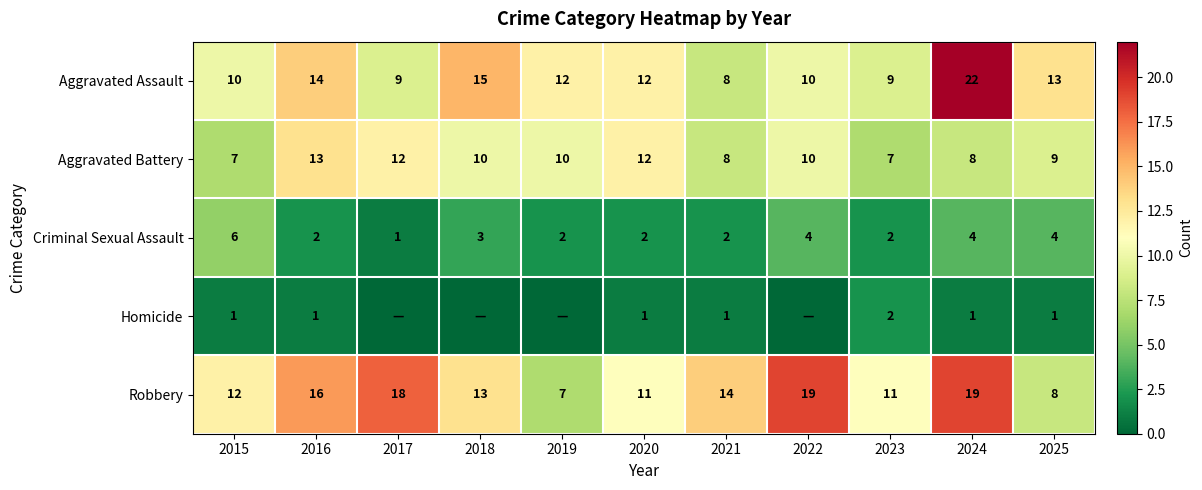

At which label does Aggravated Battery first exceed 10?

2016